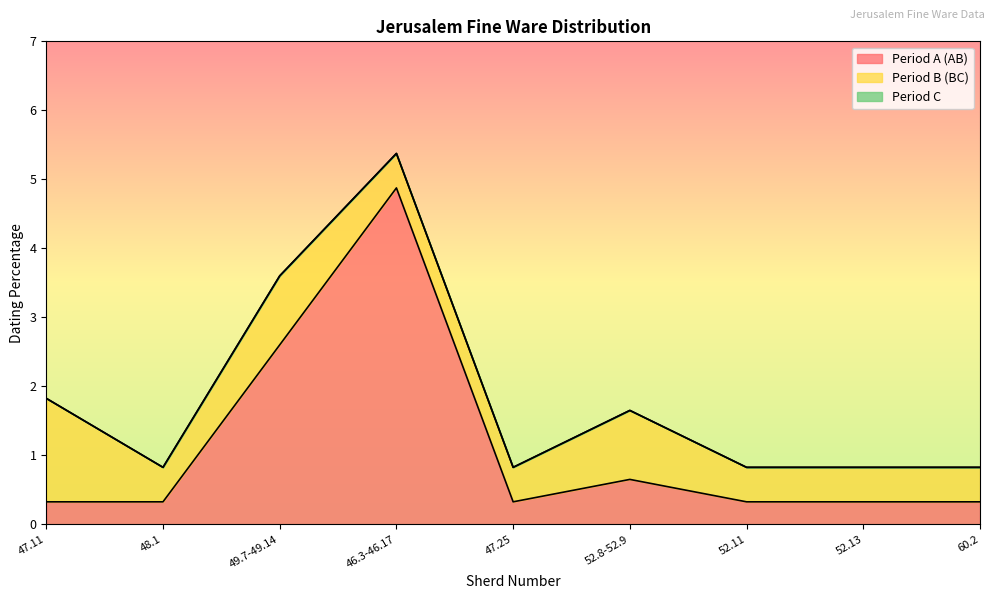

Which has a higher value, 52.8-52.9 or 52.11?

52.8-52.9